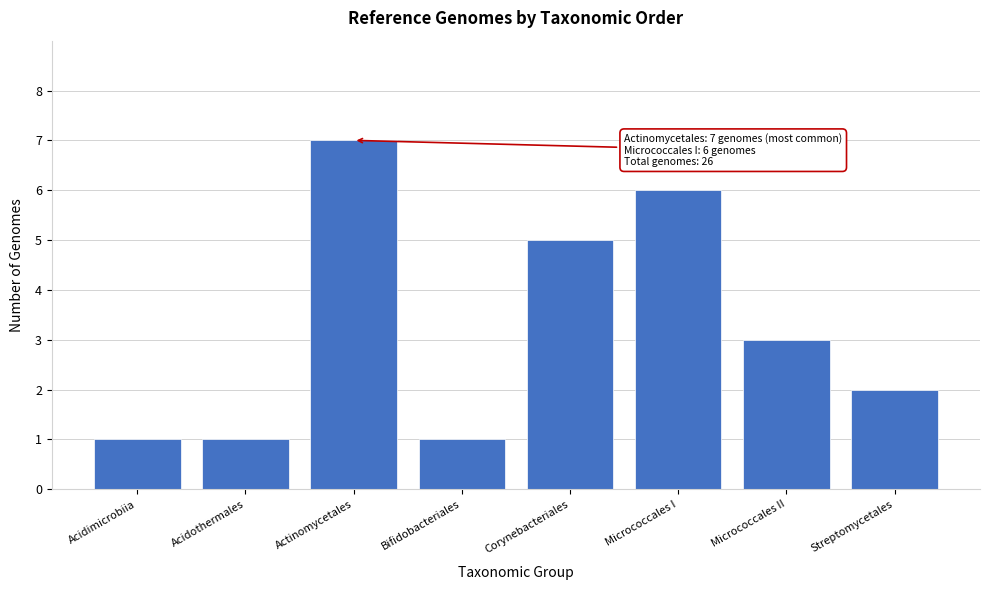

Reading right to left, transcribe all the data shown in this chart.

2	3	6	5	1	7	1	1